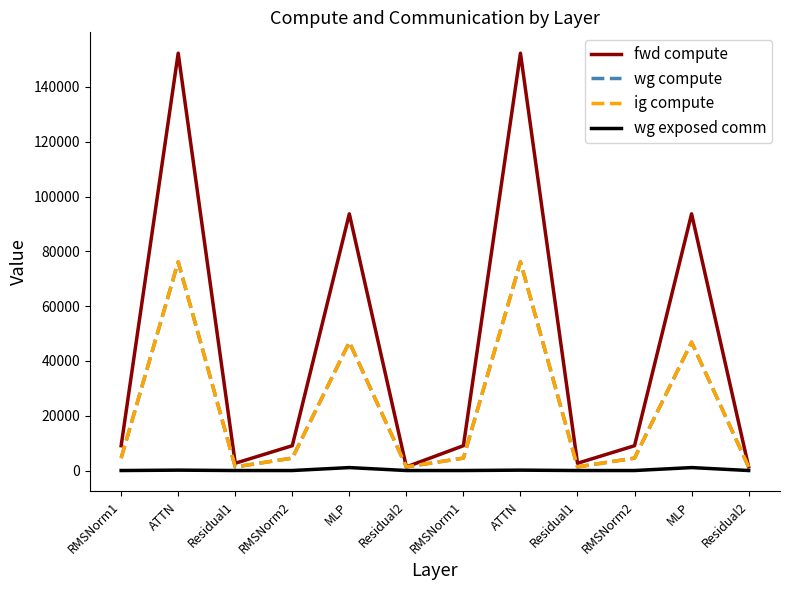

Does the chart have visible grid lines?

No